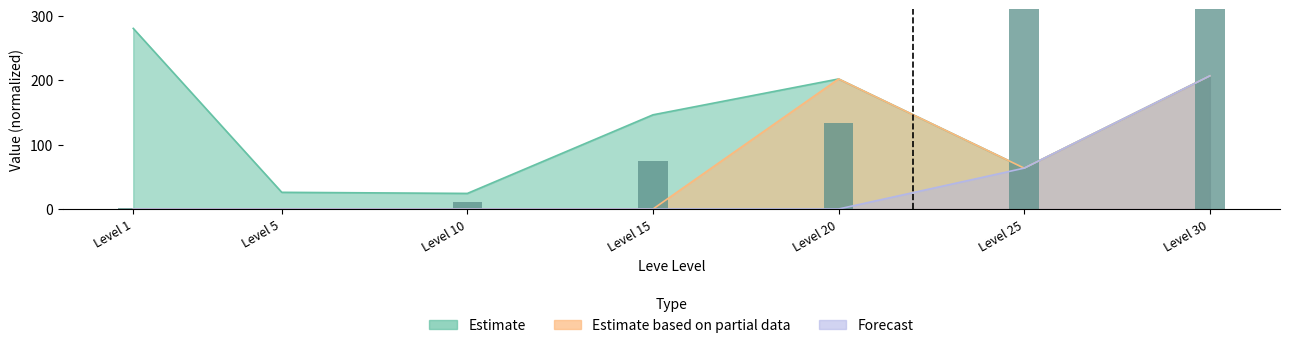

True or false: the data shows 0.5 at Level 1.

False